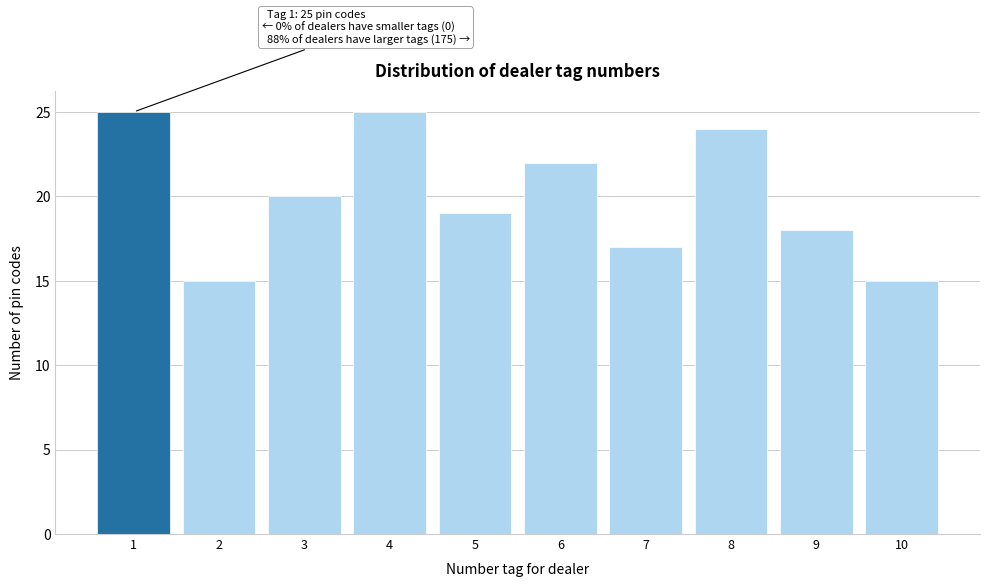

Reading left to right, list all the values displayed in this chart.

25	15	20	25	19	22	17	24	18	15